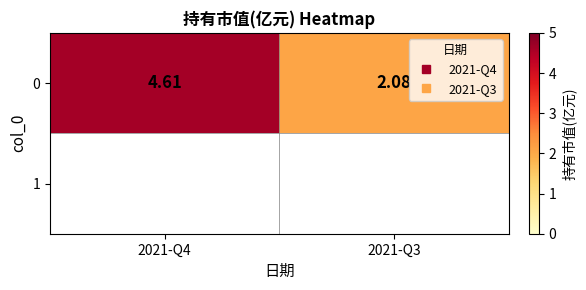

Rank the categories by value from lowest to highest.

2021-Q3, 2021-Q4